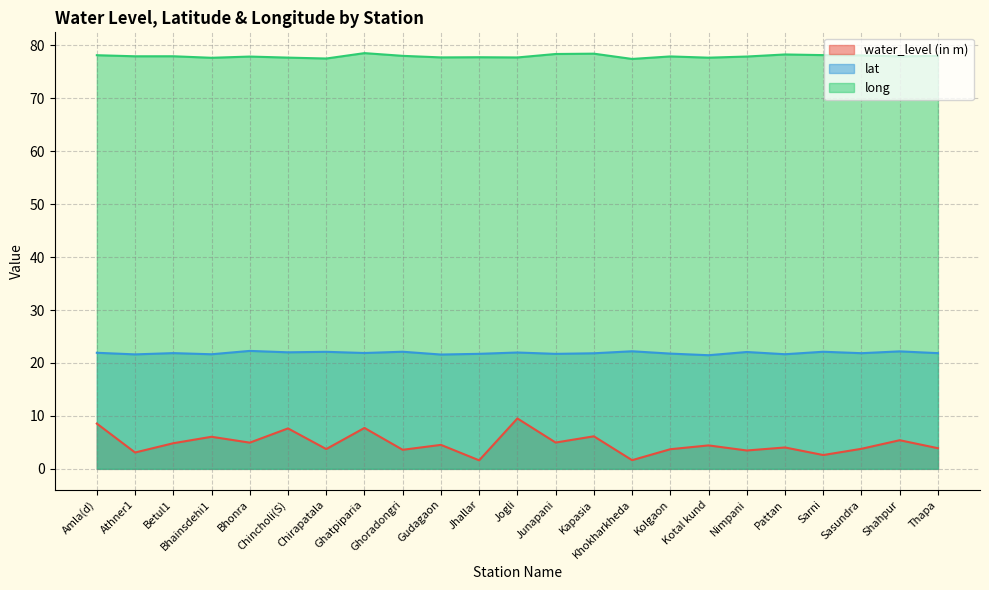

What are all the series names shown in the legend?

water_level (in m), lat, long